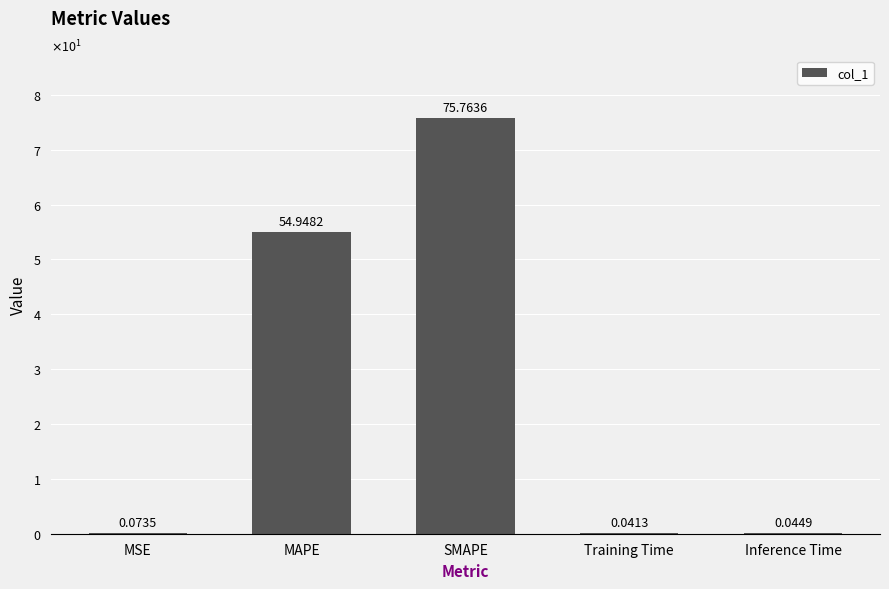

Which has a higher value, Training Time or Inference Time?

Inference Time